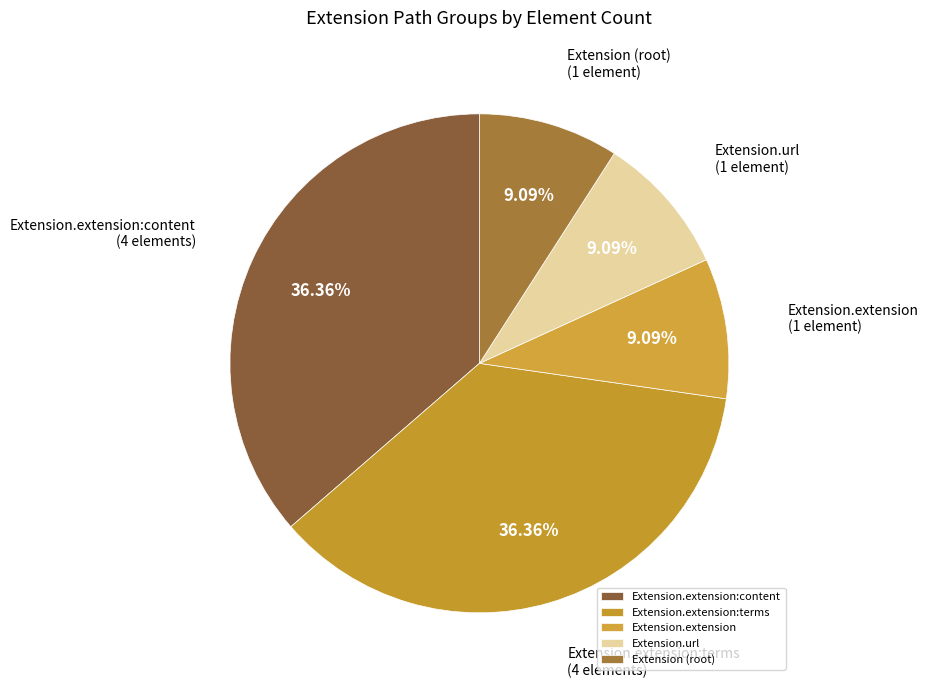

Count the number of slices in the pie.

5